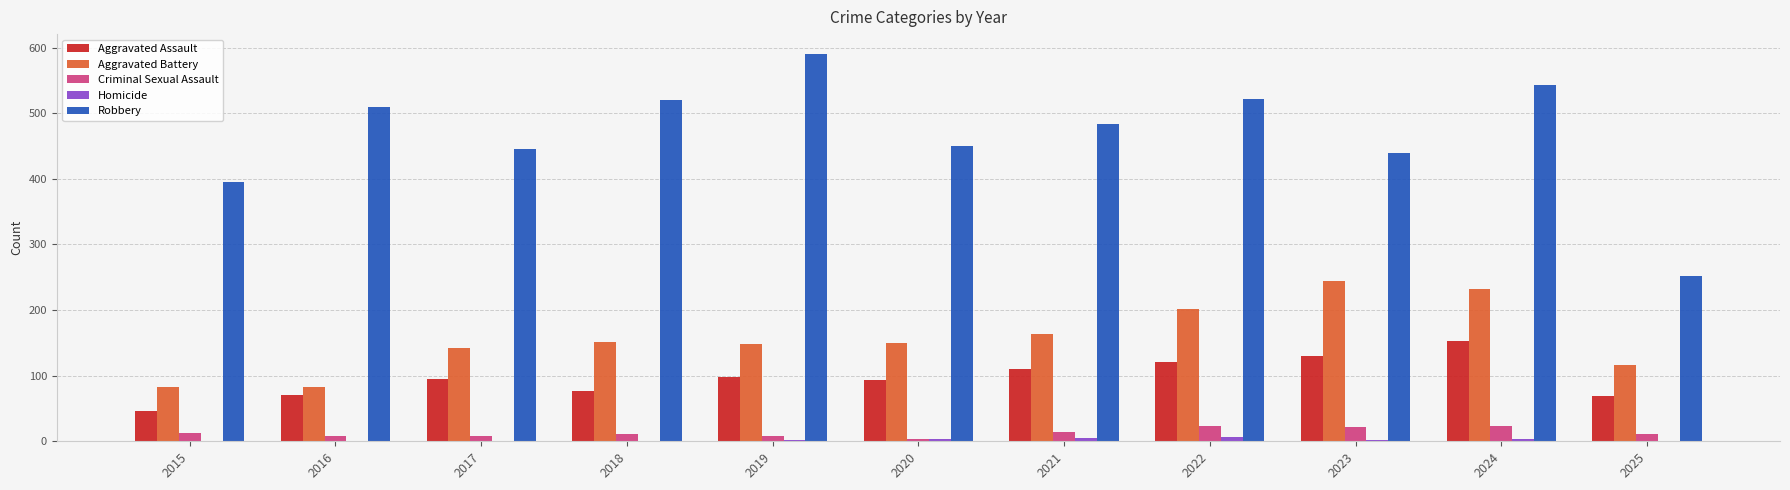

At which category is the sum across all series the highest?

2024